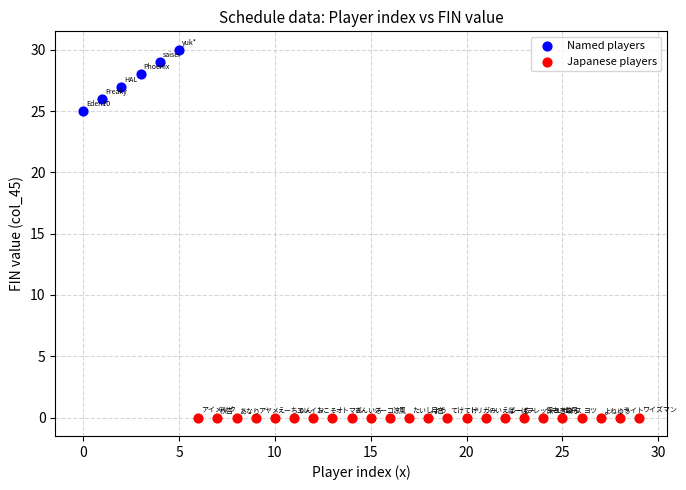

What are all the series names shown in the legend?

Named players, Japanese players